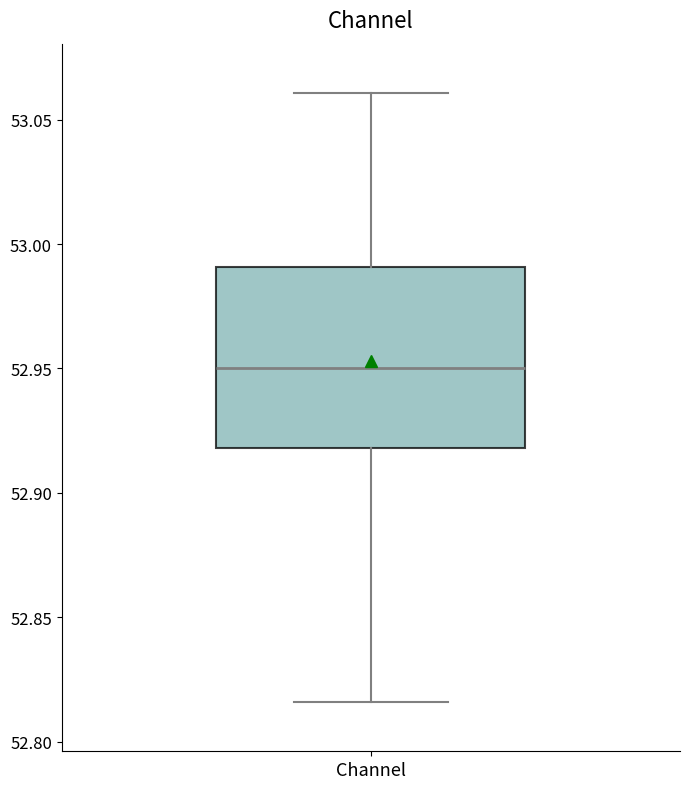

Where is the lower edge of the box for Channel on the y-axis? The values are not printed on the chart, so give them approximately, as read against the axis.

52.920